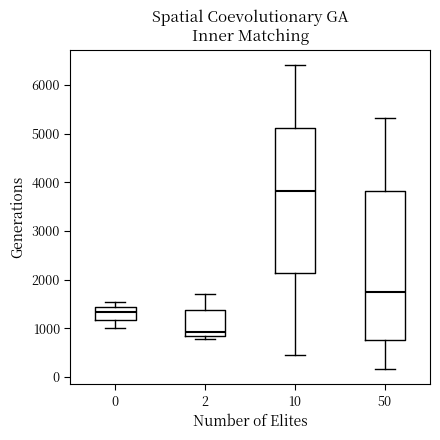

Where does the median line of the box at x = 50 sit on the y-axis? The values are not printed on the chart, so give them approximately, as read against the axis.

1800